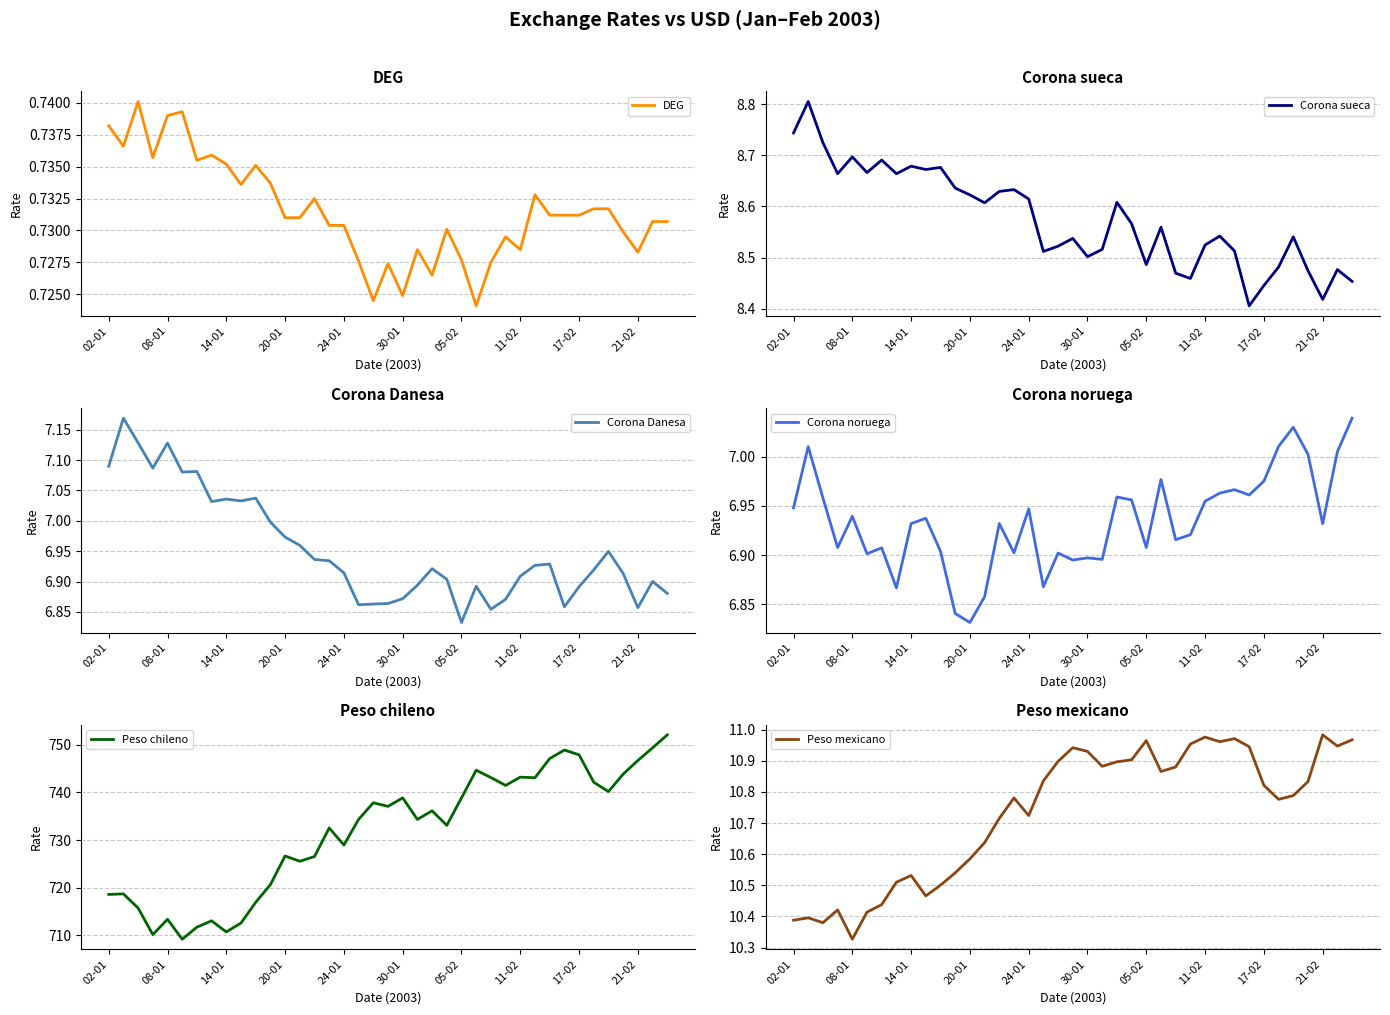

What are all the series names shown in the legend?

DEG, Corona sueca, Corona Danesa, Corona noruega, Peso chileno, Peso mexicano